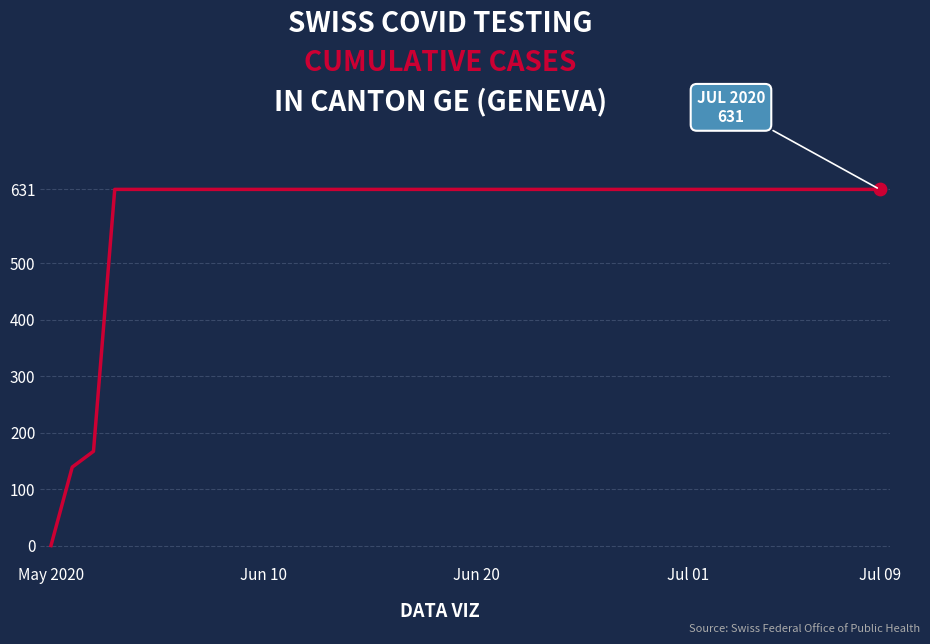

What is the maximum value shown in the chart?

631